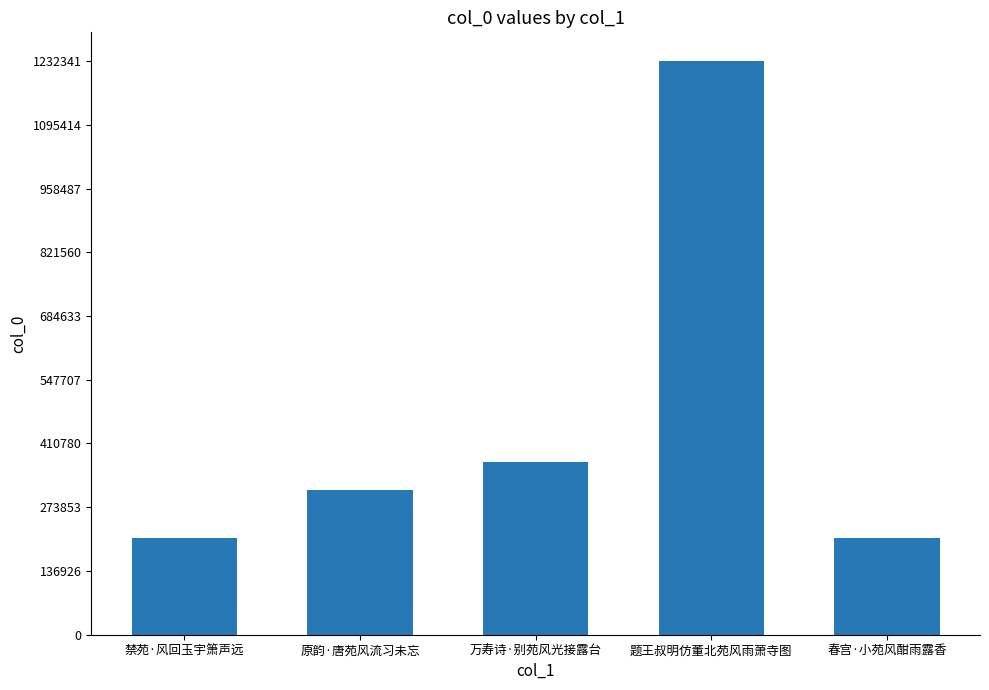

Where is the data nearest to the value 719868?

万寿诗·别苑风光接露台